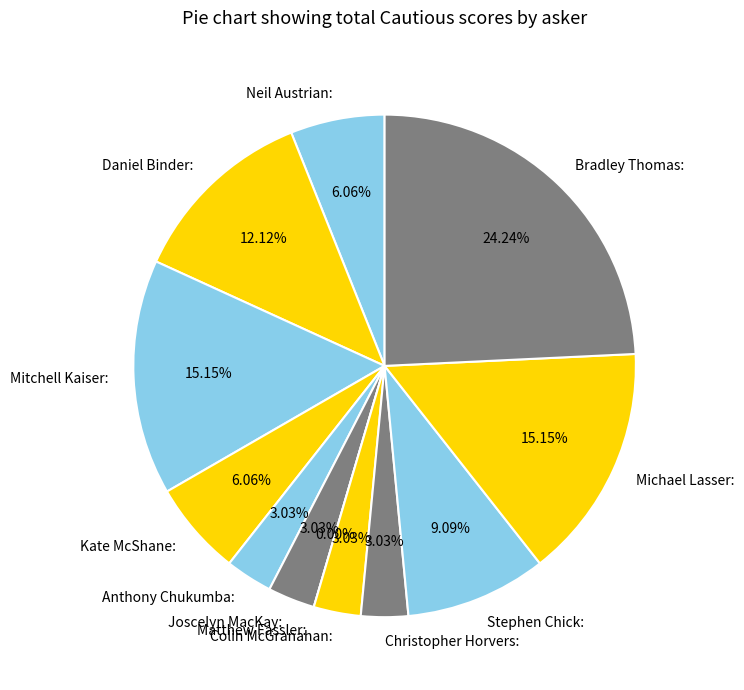

Count the number of slices in the pie.

12